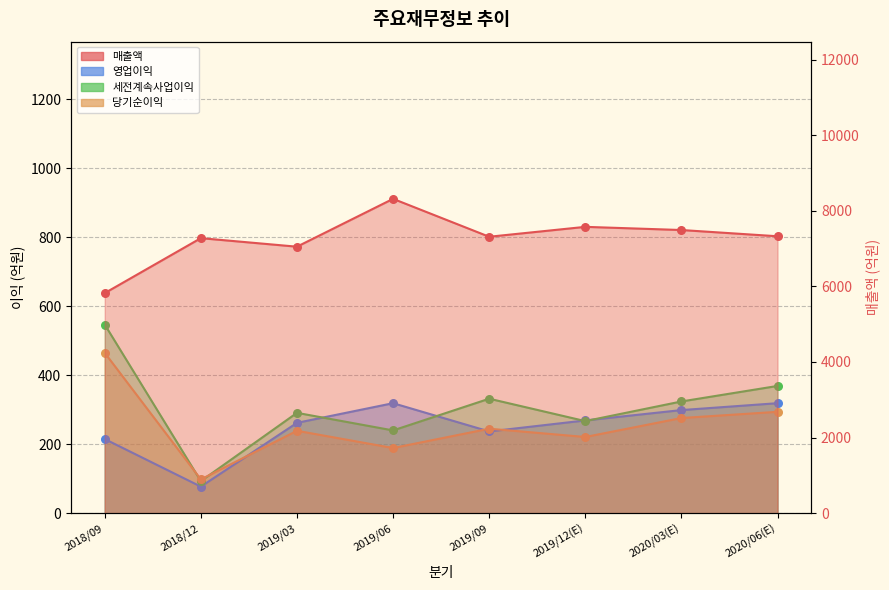

Which series contains the lowest Y value?

영업이익